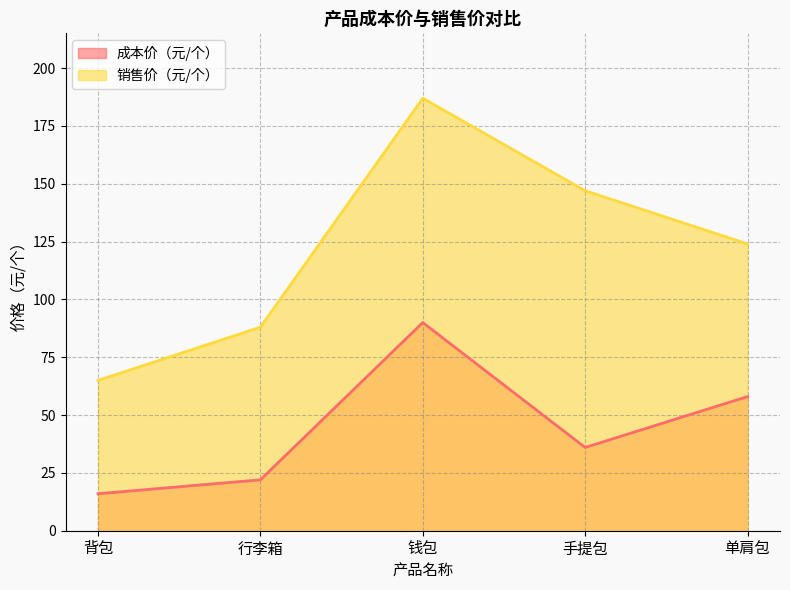

The value of 成本价（元/个） at 行李箱 is 22. True or false?

True